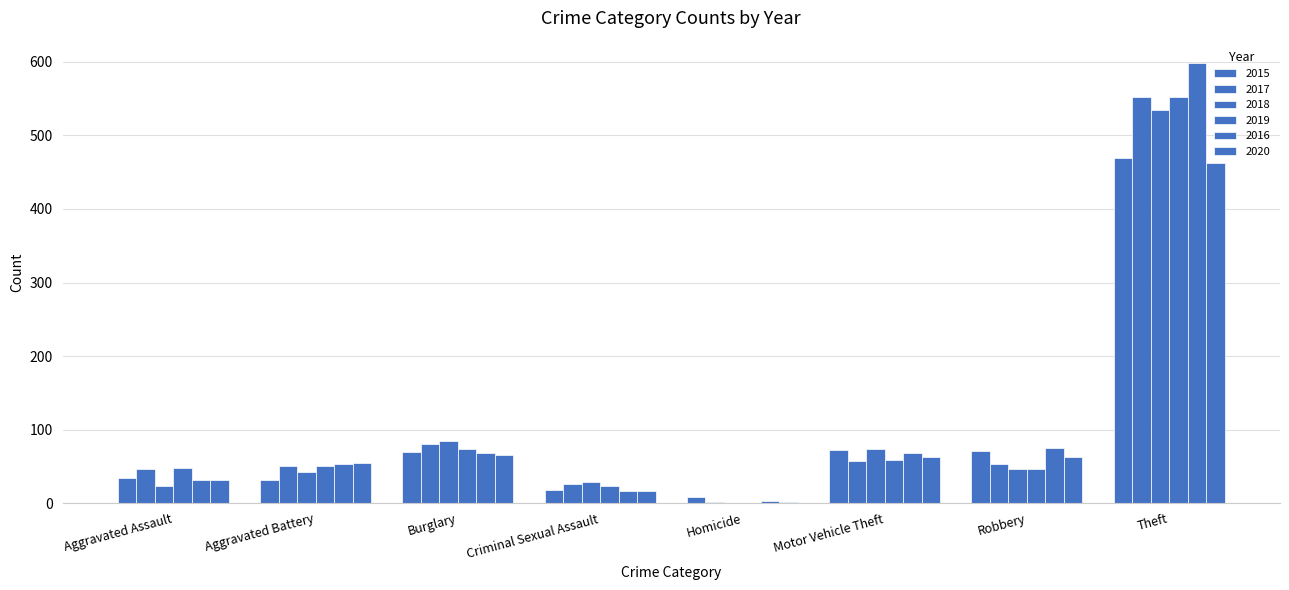

What is the average value of the 2019 series?

107